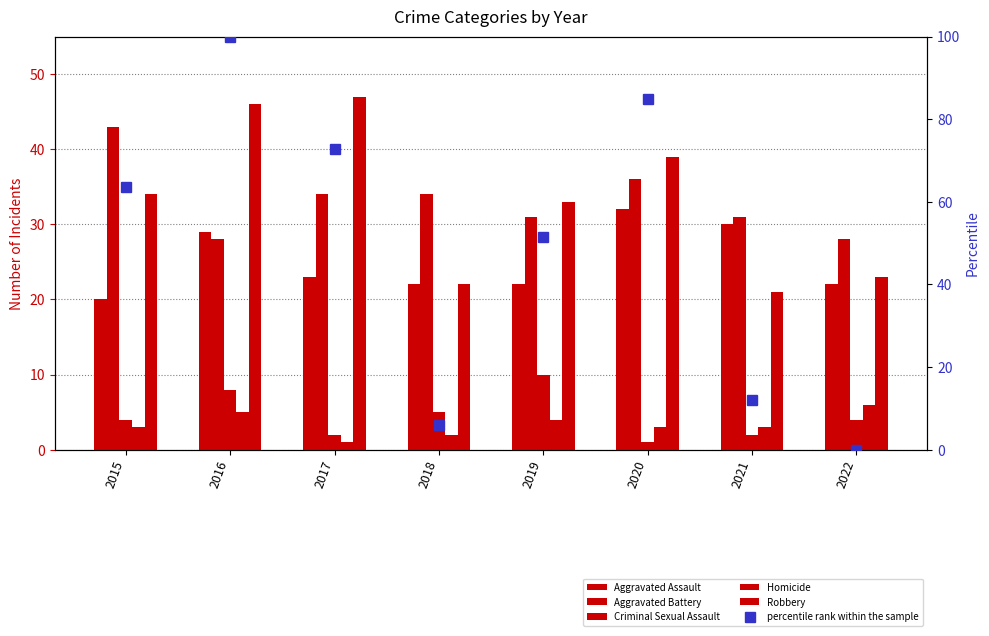

Reading left to right, list all the values displayed in this chart.

Aggravated Assault: 2015=20.0	2016=29.0	2017=23.0	2018=22.0	2019=22.0	2020=32.0	2021=30.0	2022=22.0
Aggravated Battery: 2015=43.0	2016=28.0	2017=34.0	2018=34.0	2019=31.0	2020=36.0	2021=31.0	2022=28.0
Criminal Sexual Assault: 2015=4.0	2016=8.0	2017=2.0	2018=5.0	2019=10.0	2020=1.0	2021=2.0	2022=4.0
Homicide: 2015=3.0	2016=5.0	2017=1.0	2018=2.0	2019=4.0	2020=3.0	2021=3.0	2022=6.0
Robbery: 2015=34.0	2016=46.0	2017=47.0	2018=22.0	2019=33.0	2020=39.0	2021=21.0	2022=23.0
percentile rank within the sample: 2015=63.6	2016=100.0	2017=72.7	2018=6.1	2019=51.5	2020=84.8	2021=12.1	2022=0.0